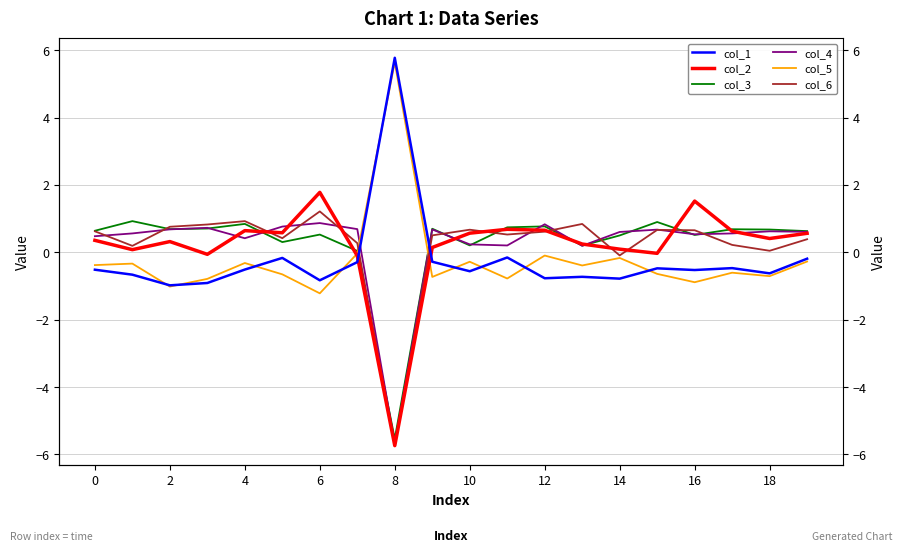

Which has a higher value, 15 or 2?

15